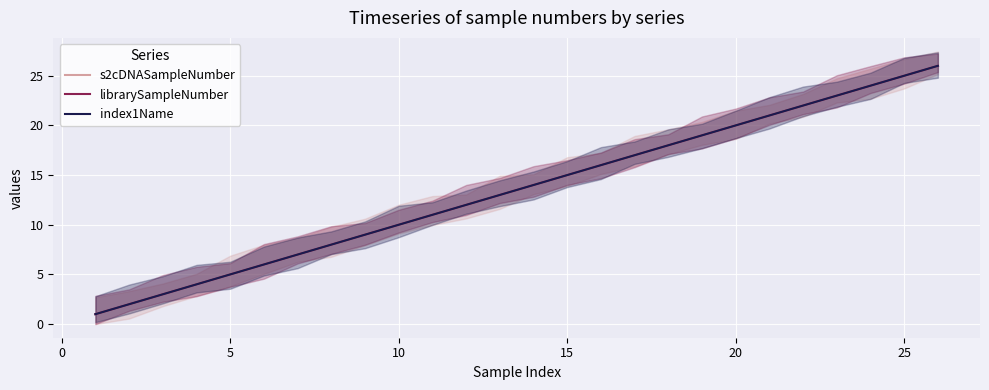

Is it true that librarySampleNumber equals 9 at 17?

False